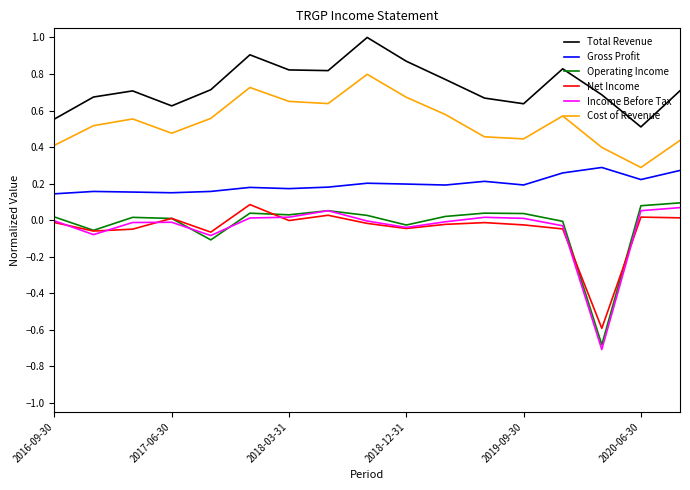

Which series has the widest spread of values?

Operating Income